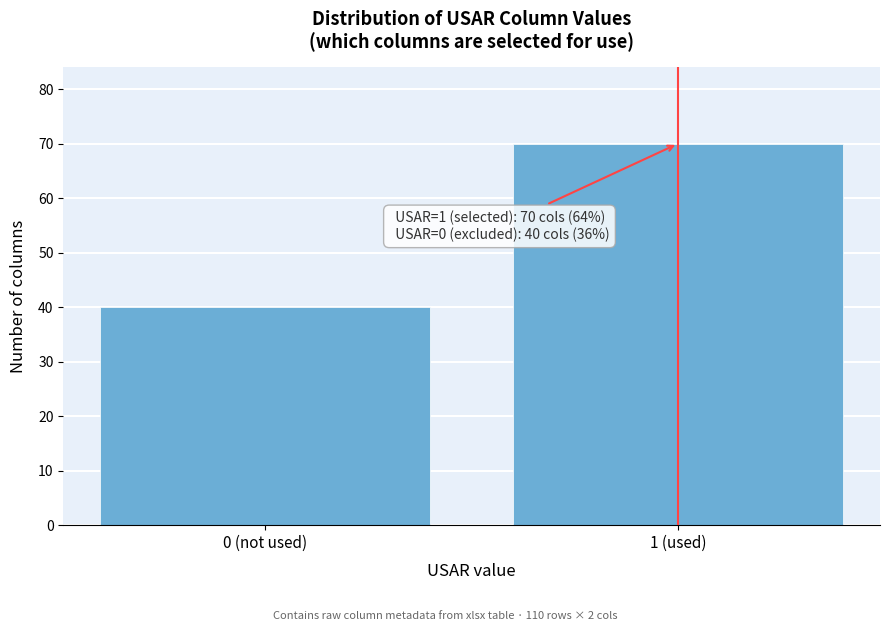

Reading right to left, transcribe all the data shown in this chart.

1 (used)=70	0 (not used)=40